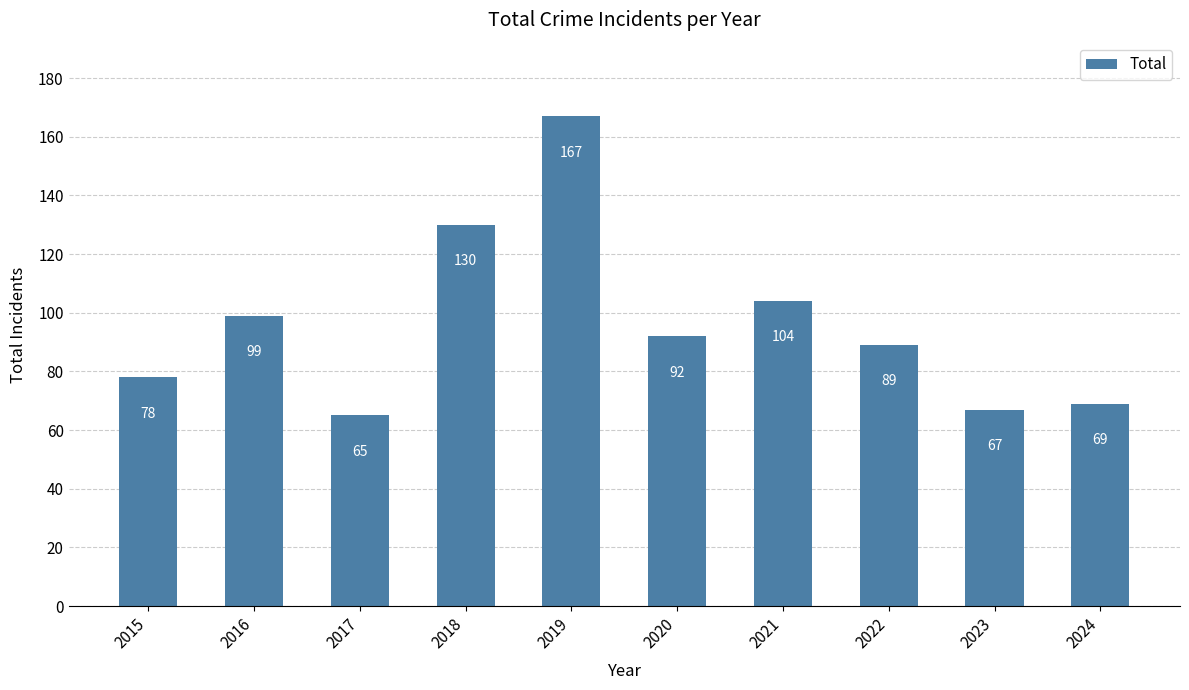

Where does the data first go above 92?

2016